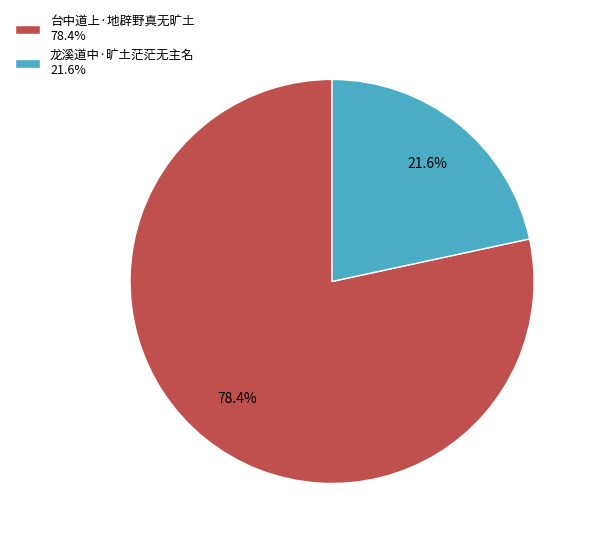

Between 龙溪道中·旷土茫茫无主名 and 台中道上·地辟野真无旷土, which is larger?

台中道上·地辟野真无旷土